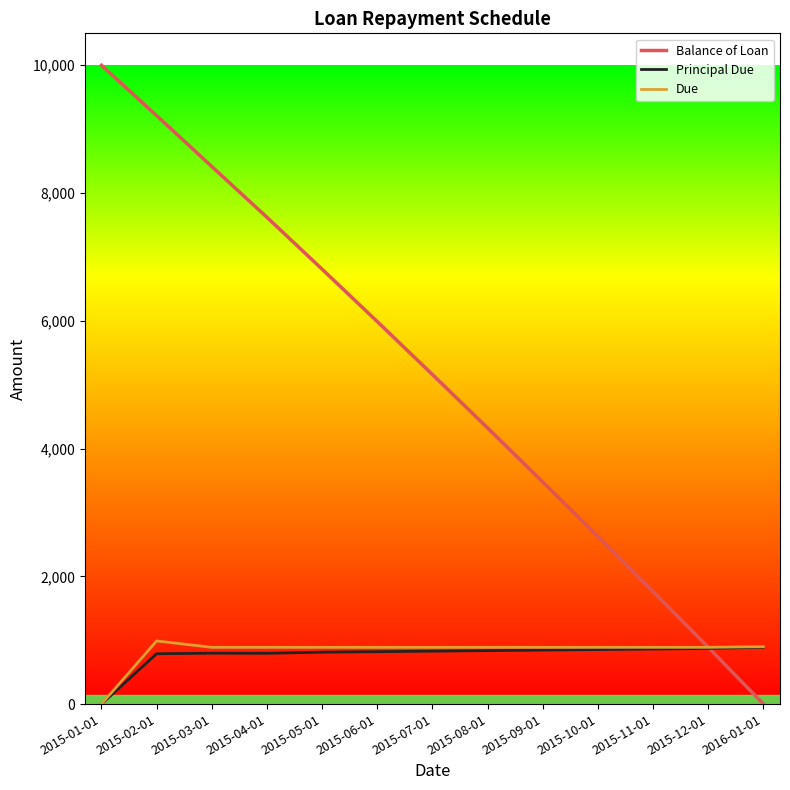

How many intersections are there between Due and Balance of Loan?

1